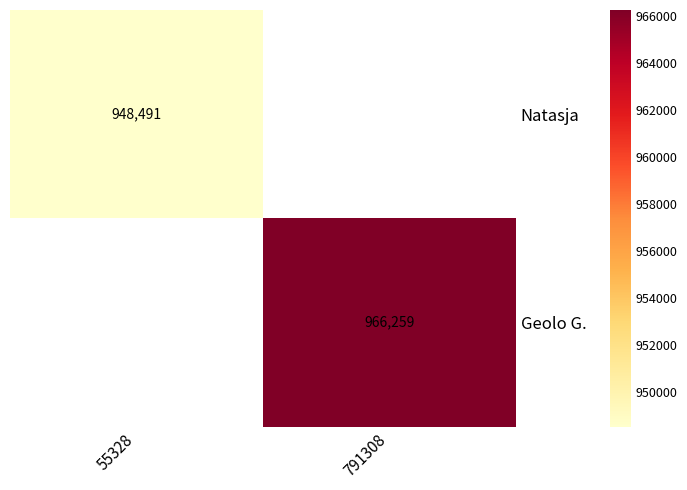

True or false: Natasja has a value of 602105 at 55328.

False